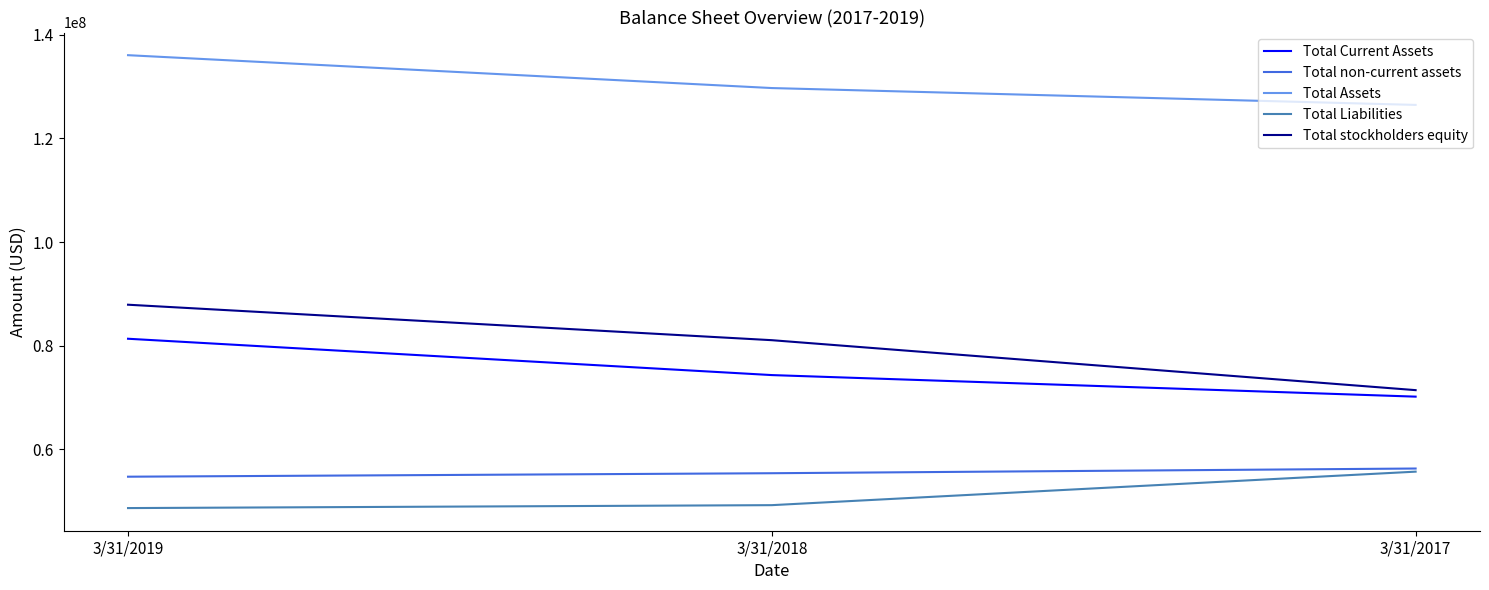

What is the difference between the maximum and minimum values in the Total non-current assets series?

1578000